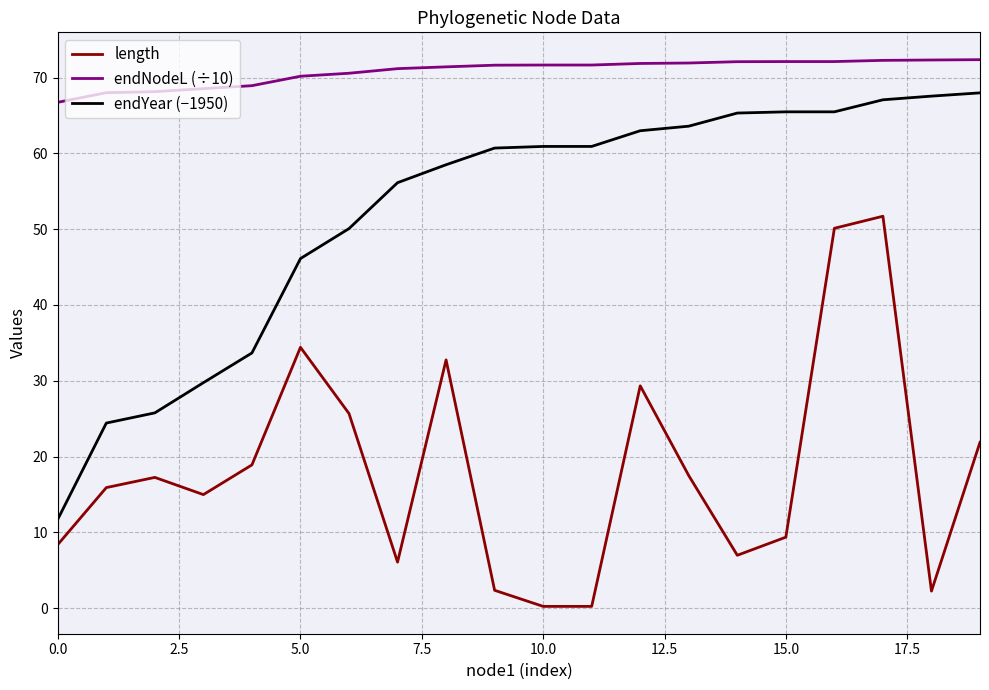

Which series has the widest spread of values?

endYear (−1950)